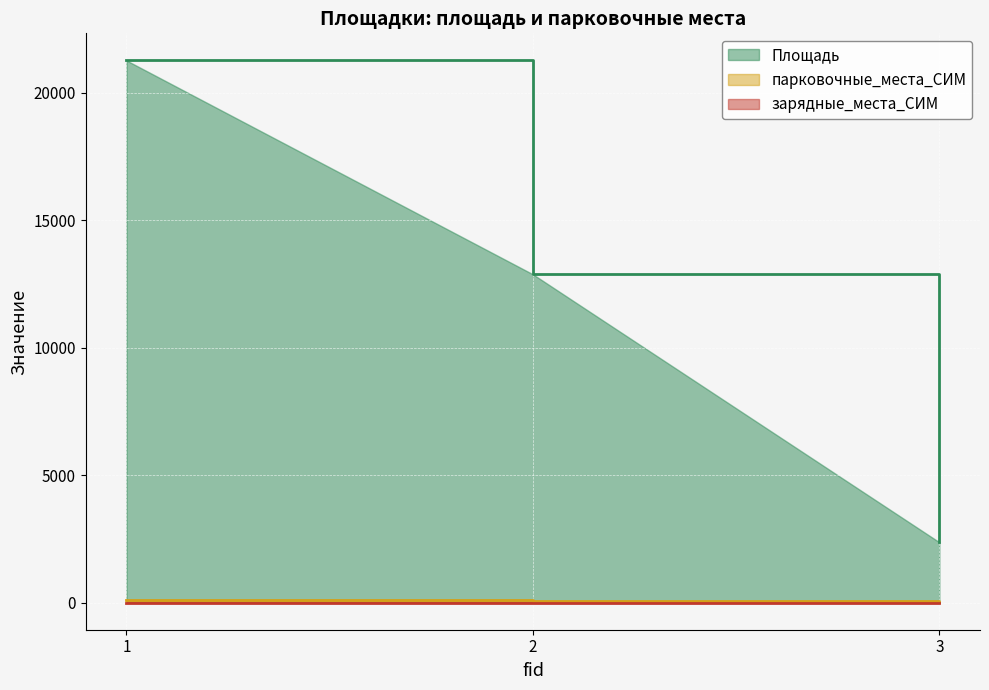

Reading left to right, list all the values displayed in this chart.

Площадь: 1=21261	2=12875	3=2367
парковочные_места_СИМ: 1=85	2=52	3=9
зарядные_места_СИМ: 1=0	2=1	3=0